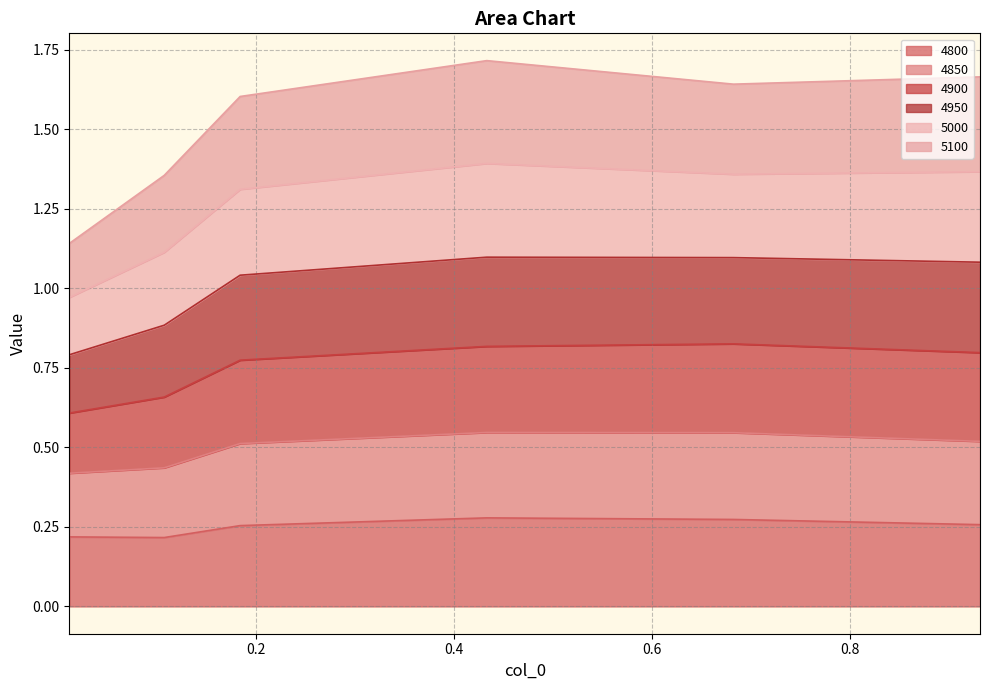

What is the highest value of the 4800 series?

0.3